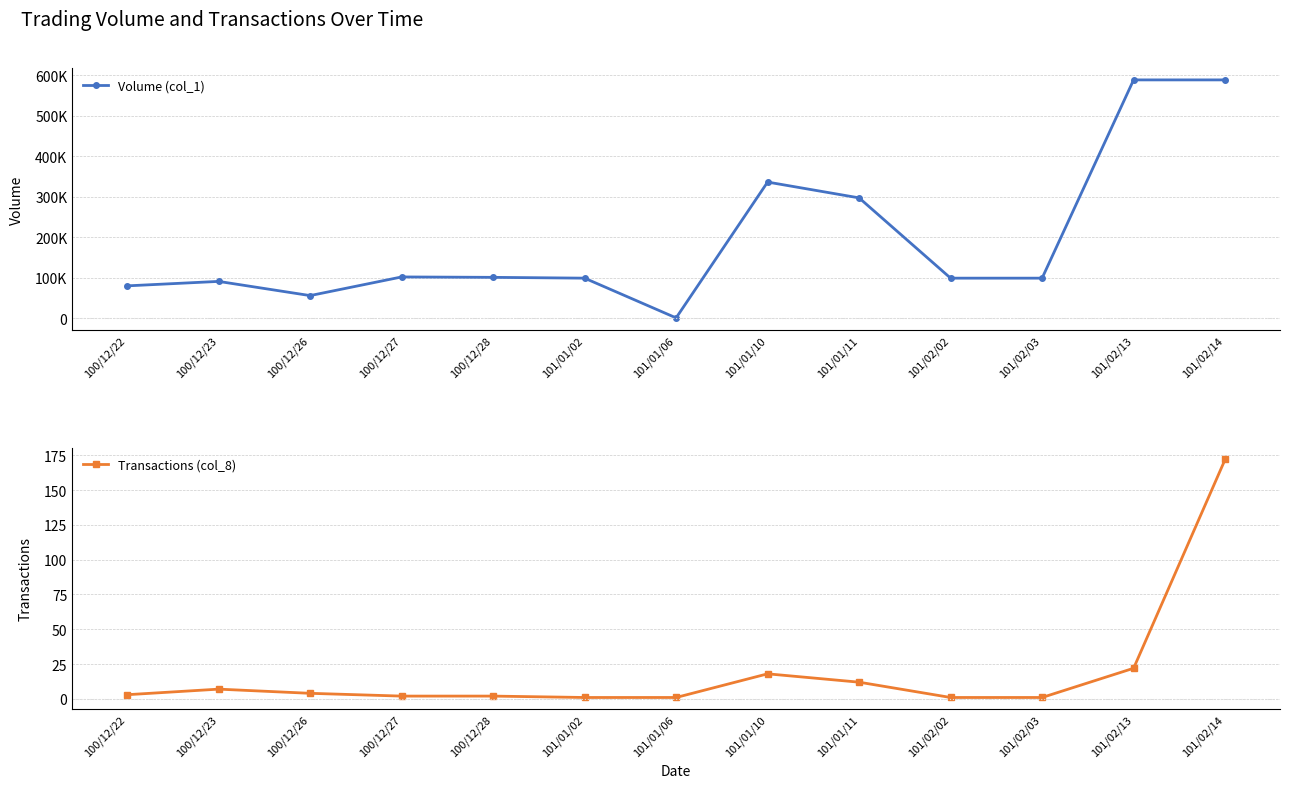

At which label is Volume (col_1) closest to 294500?

101/01/11